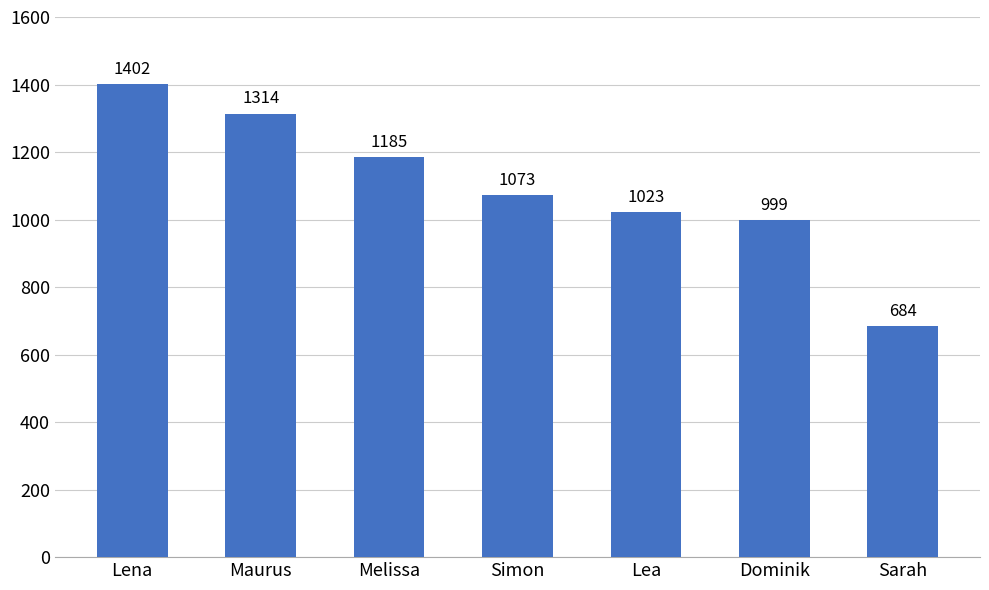

Which label corresponds to the smallest value in the chart?

Sarah